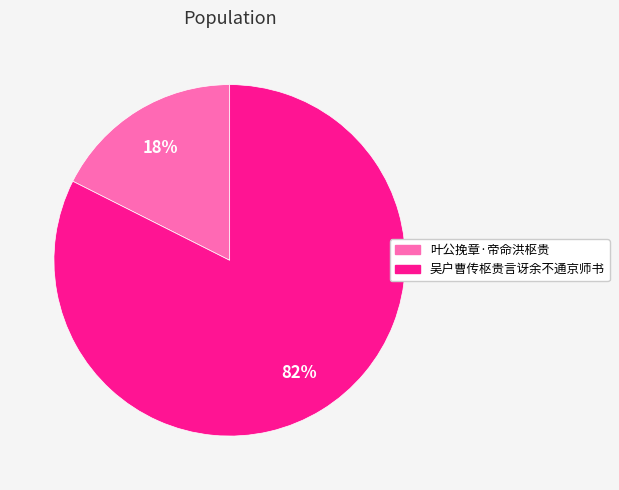

To the nearest percent, what is the average slice percentage?

50%